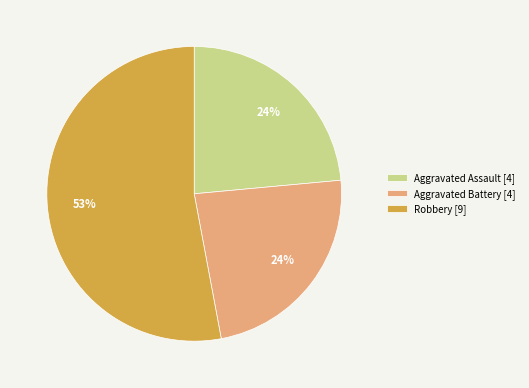

Which category has the biggest portion of the pie?

Robbery [9]